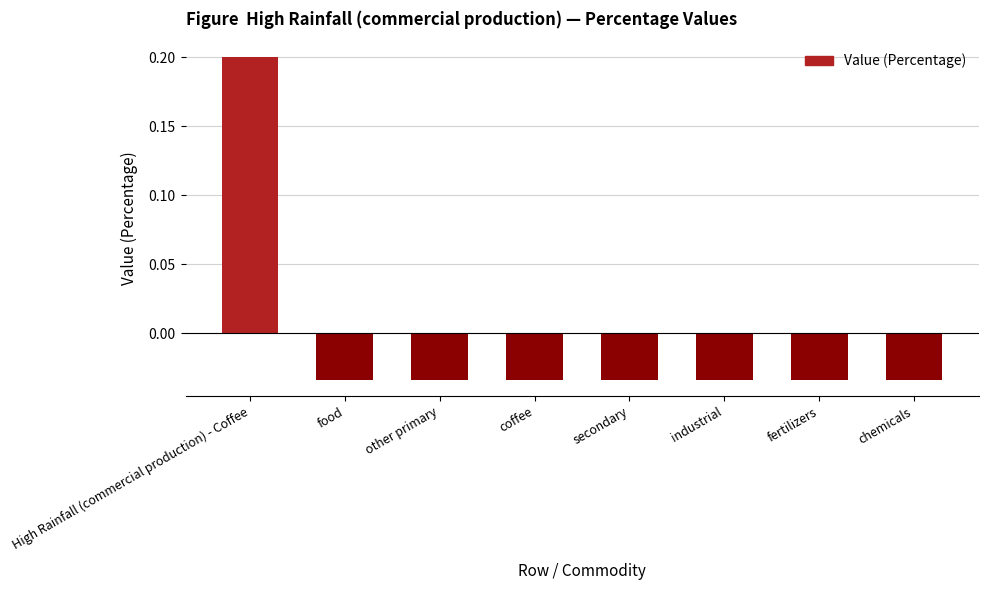

What is the label of the 8th bar from the right?

High Rainfall (commercial production) - Coffee